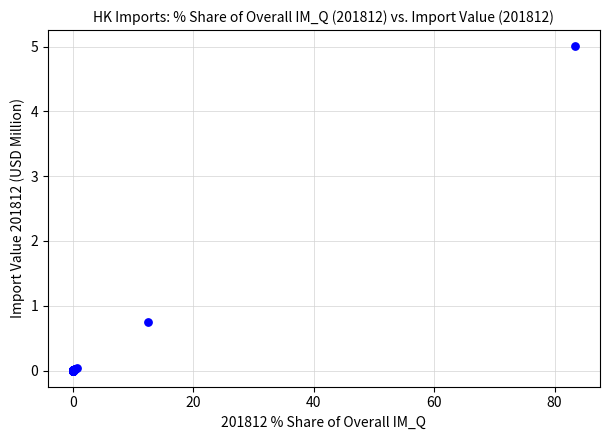

What Y value in the scatter plot is closest to 2?

0.7